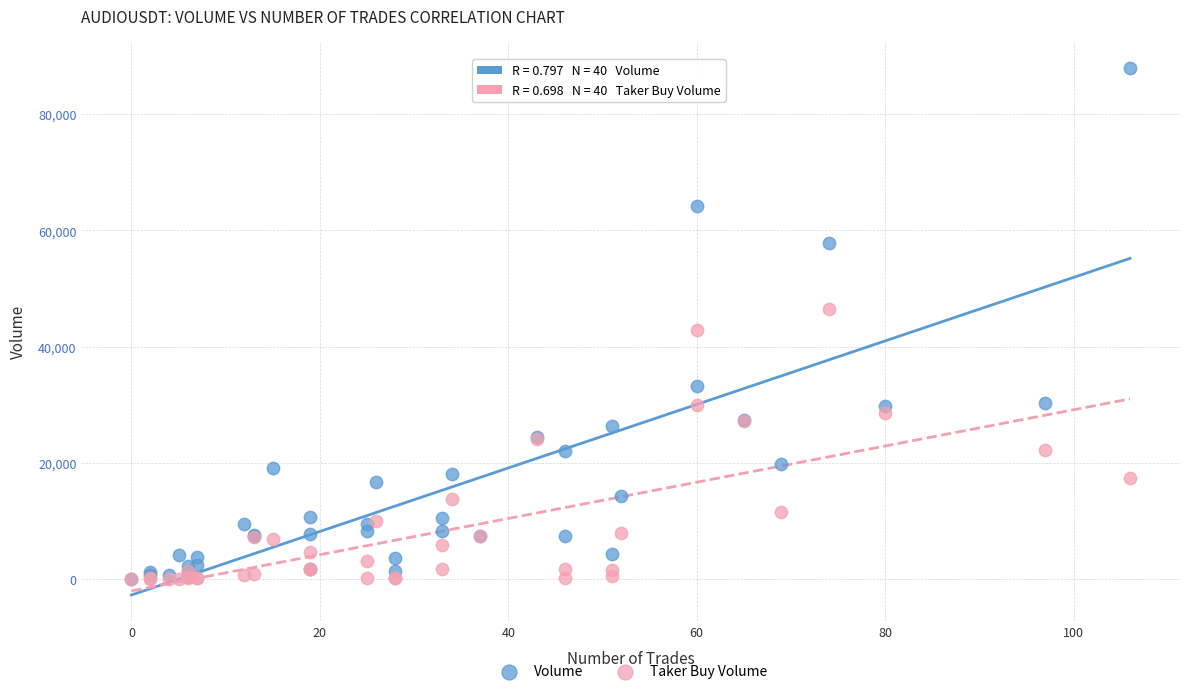

Which series has the widest spread of Y values?

Volume